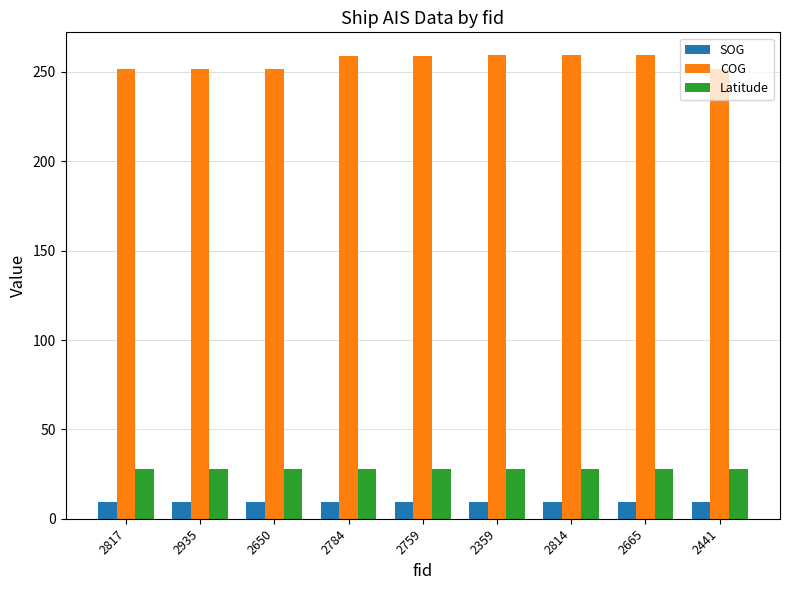

What is the value of the COG bar at the 5th from the left?

258.9